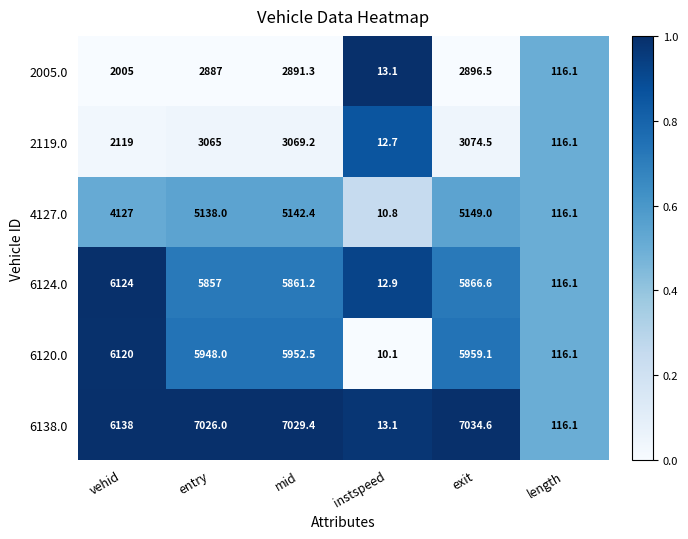

Which series has the largest total across all categories?

6138.0